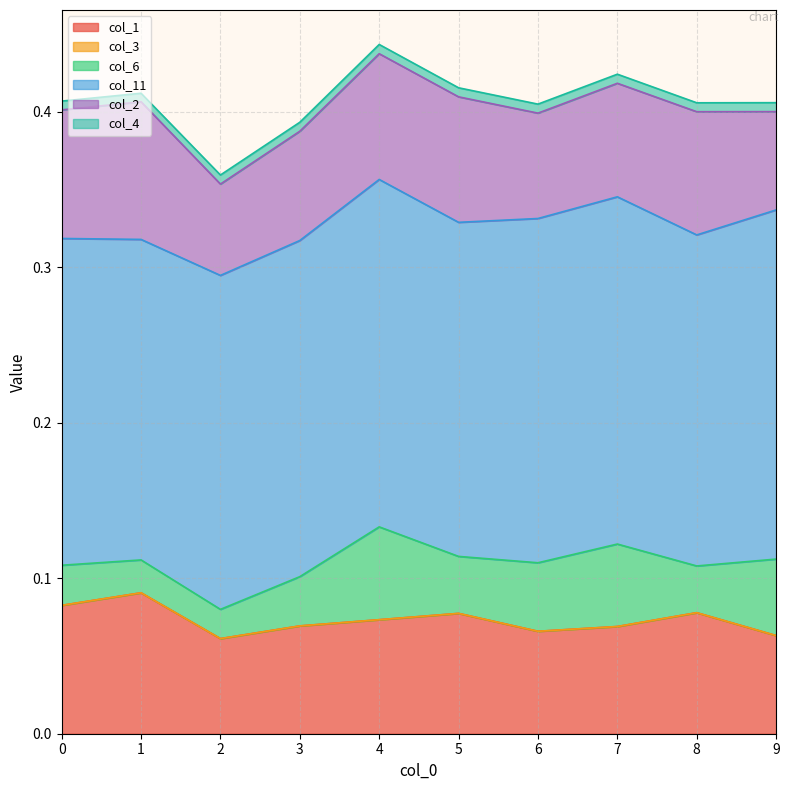

True or false: col_1 has more than 2 interior local peaks.

True